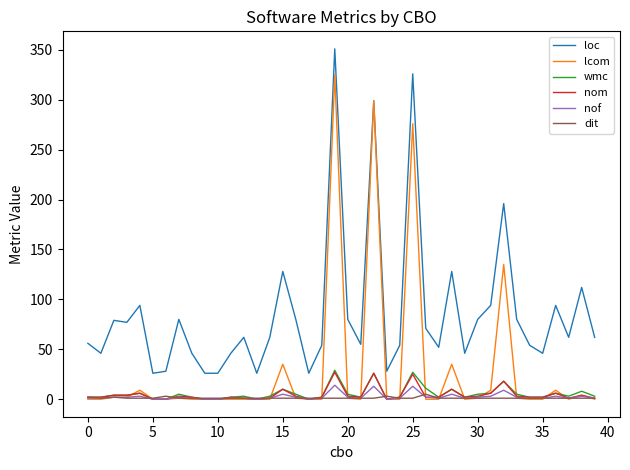

Which series has the largest total across all categories?

loc